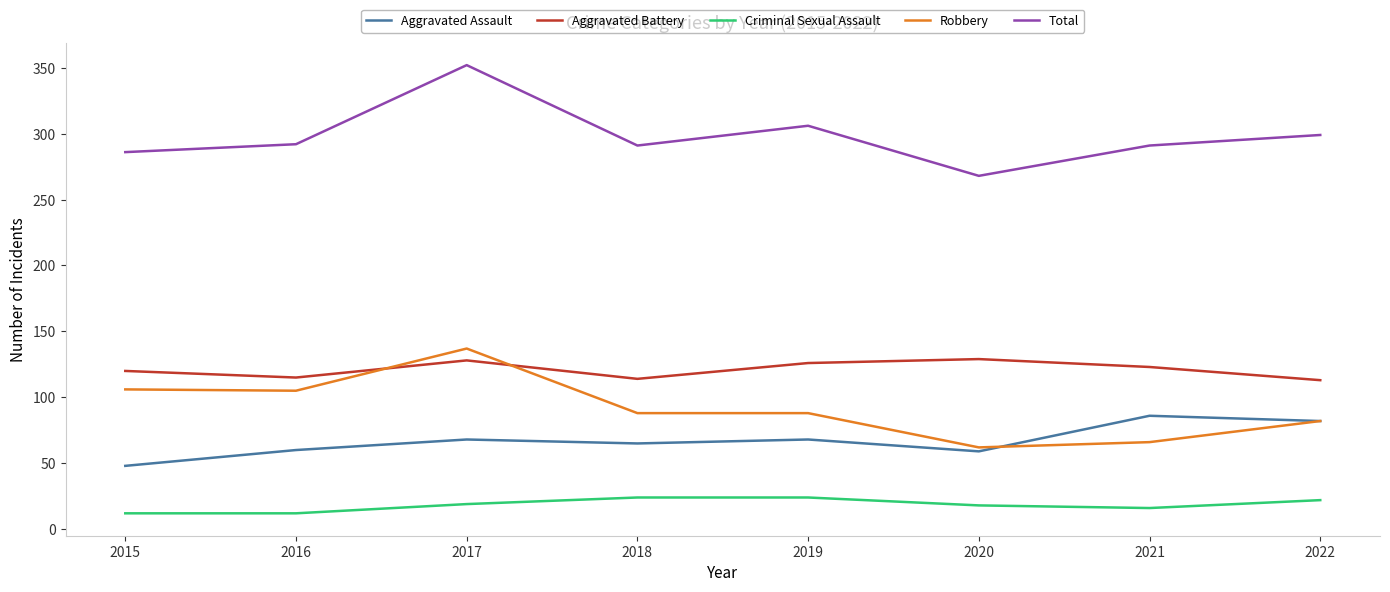

Count the number of categories in the chart.

8